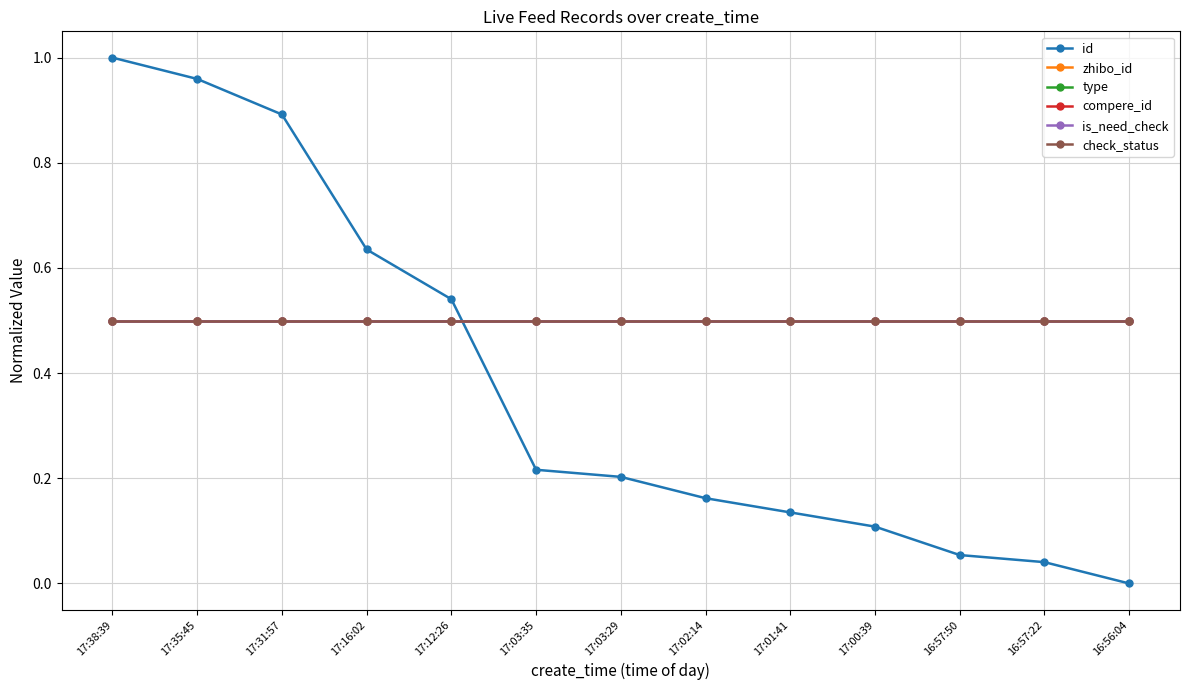

True or false: compere_id and check_status cross at least once.

False